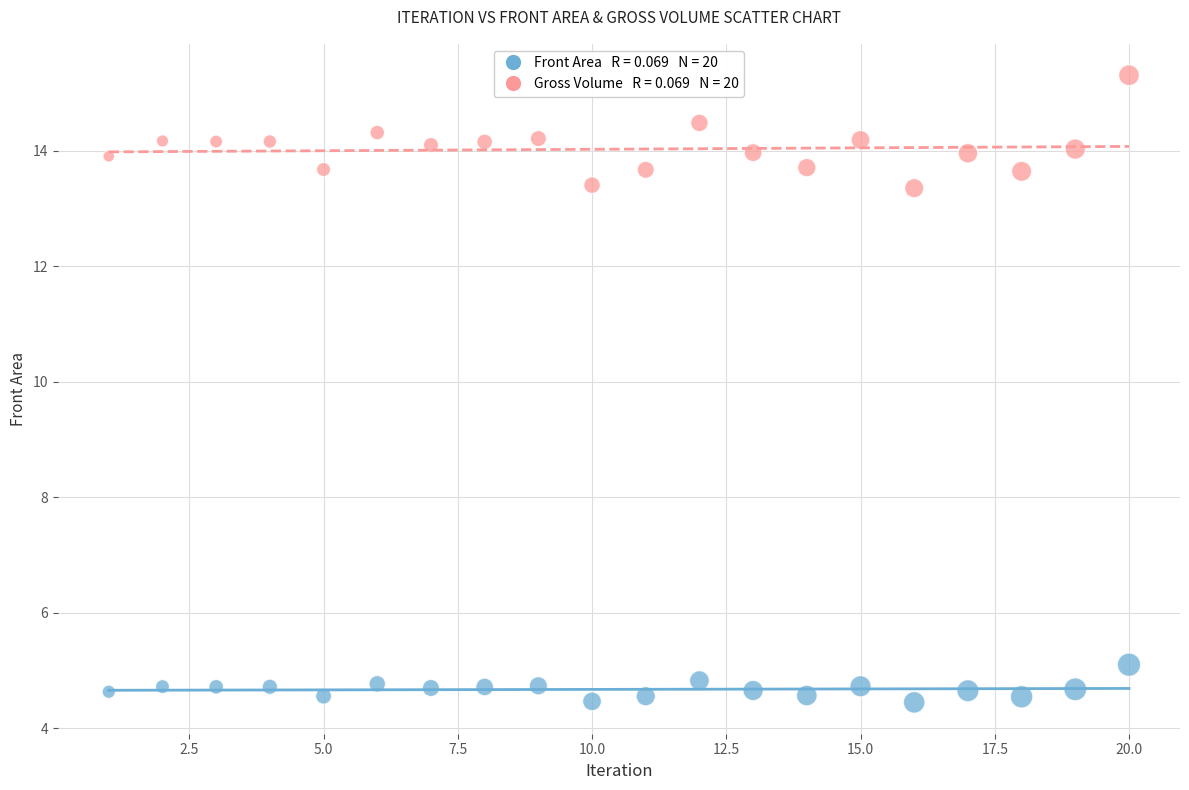

Across all data points, what is the range of Y values (max minus min)?

10.9